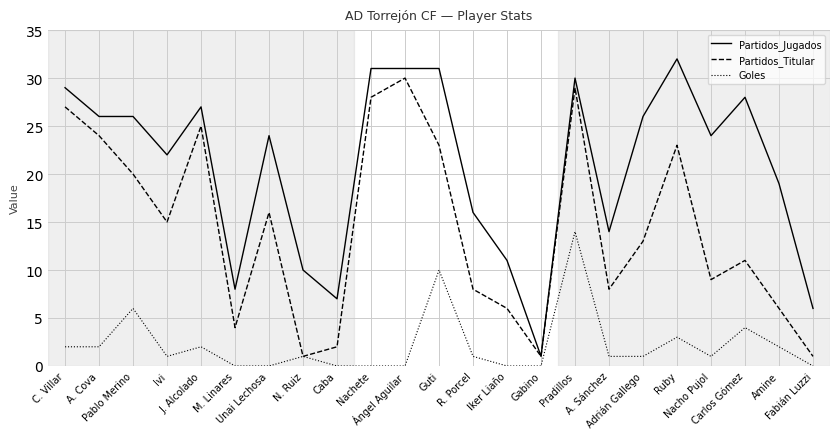

What is the average value of the Partidos_Jugados series?

21